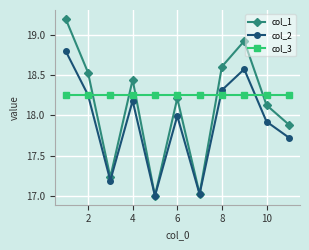

What is the difference between the maximum and minimum values in the col_1 series?

2.2